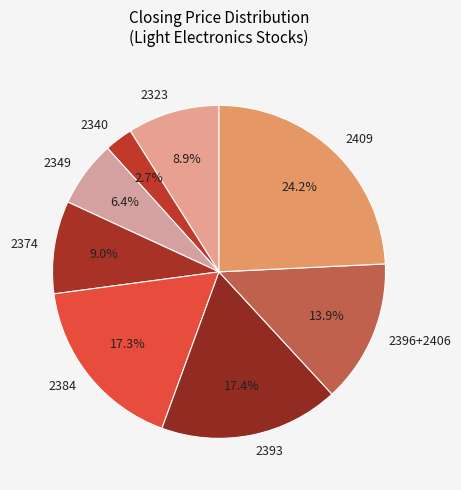

Is there any slice that represents more than half of the pie?

No